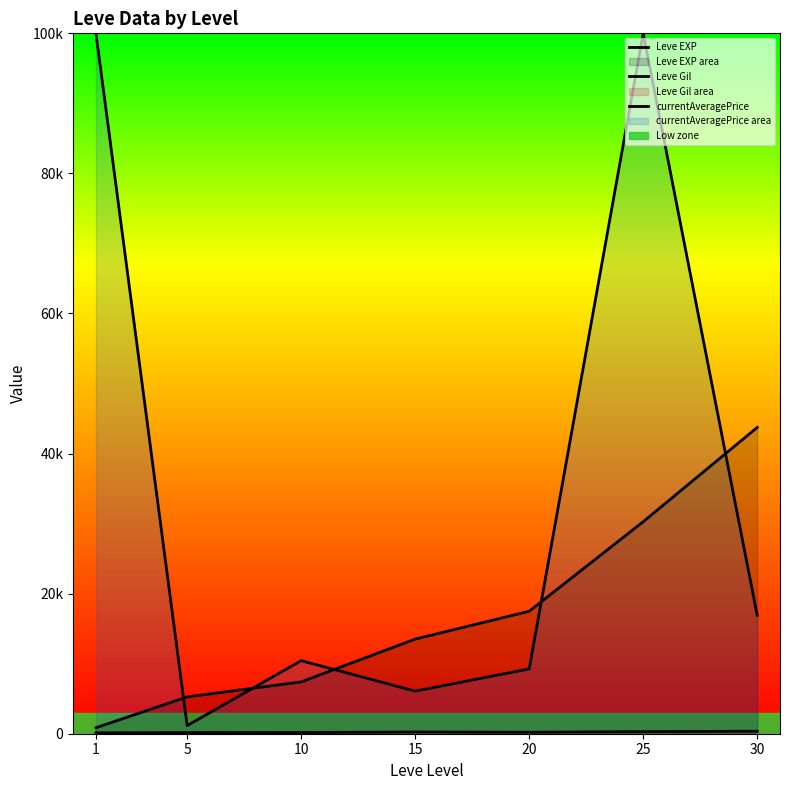

Which series has the largest total across all categories?

currentAveragePrice